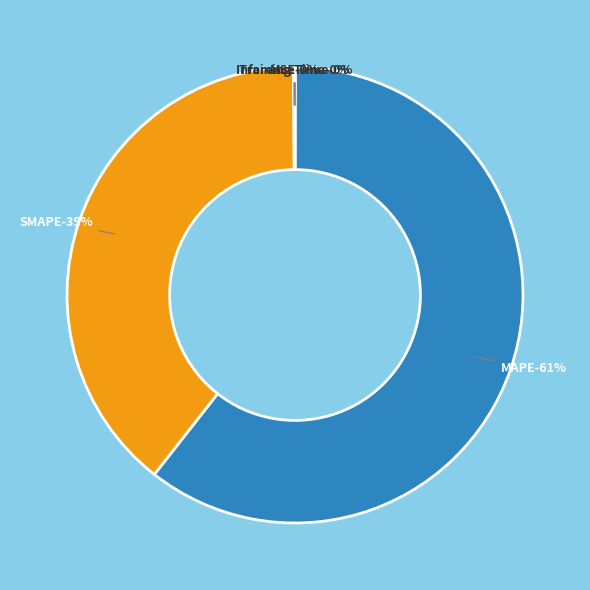

To the nearest percent, what is the difference between the Inference Time and MAPE slice percentages?

61%